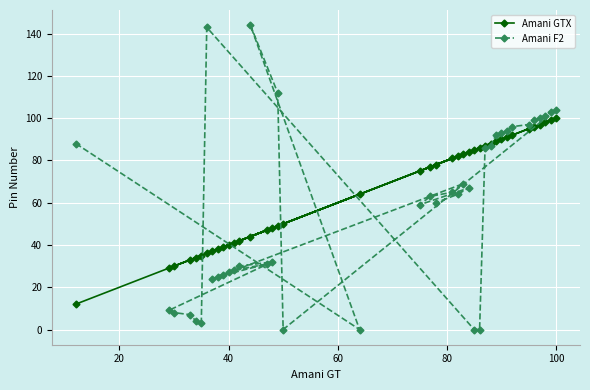

How many categories are shown in the chart?

40